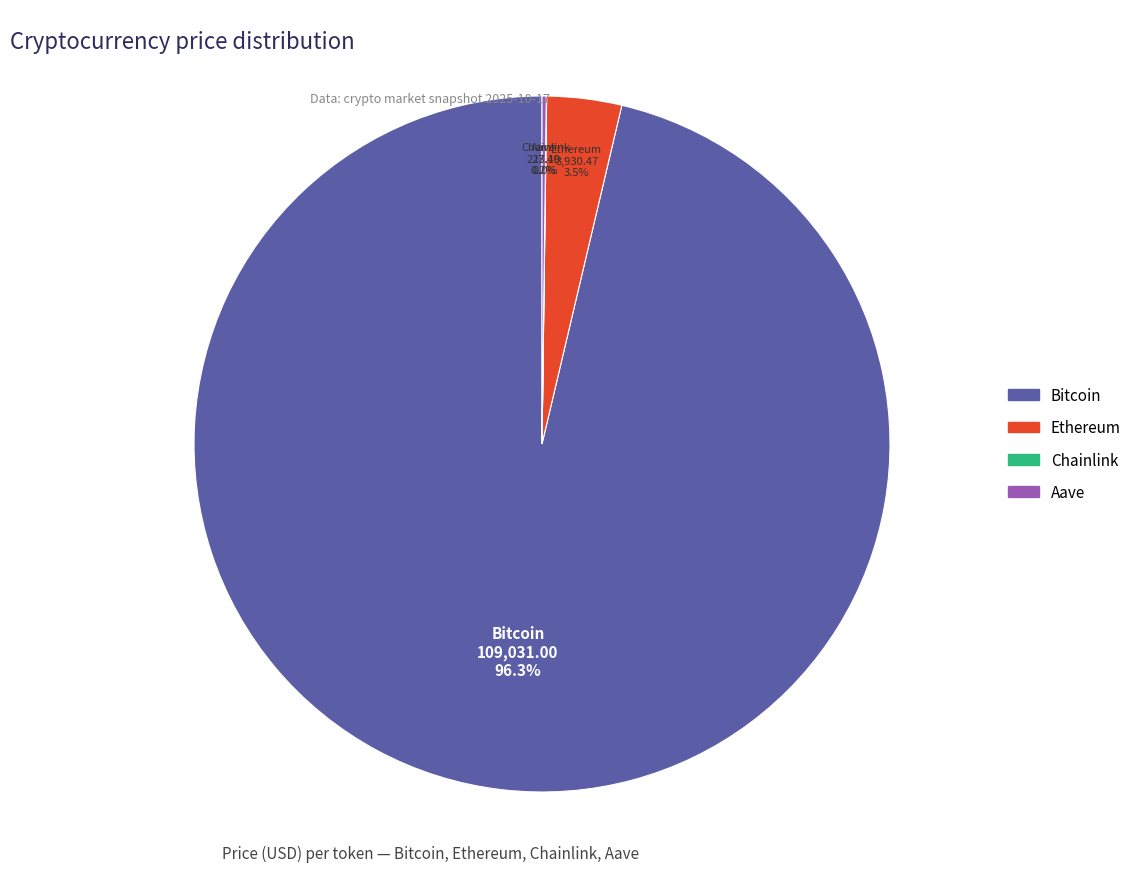

What percentage do Ethereum and Bitcoin together represent?

99.8%